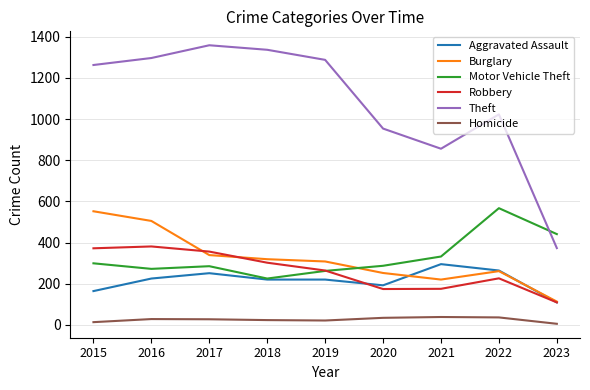

What is the total value across all series at 2020?

1893